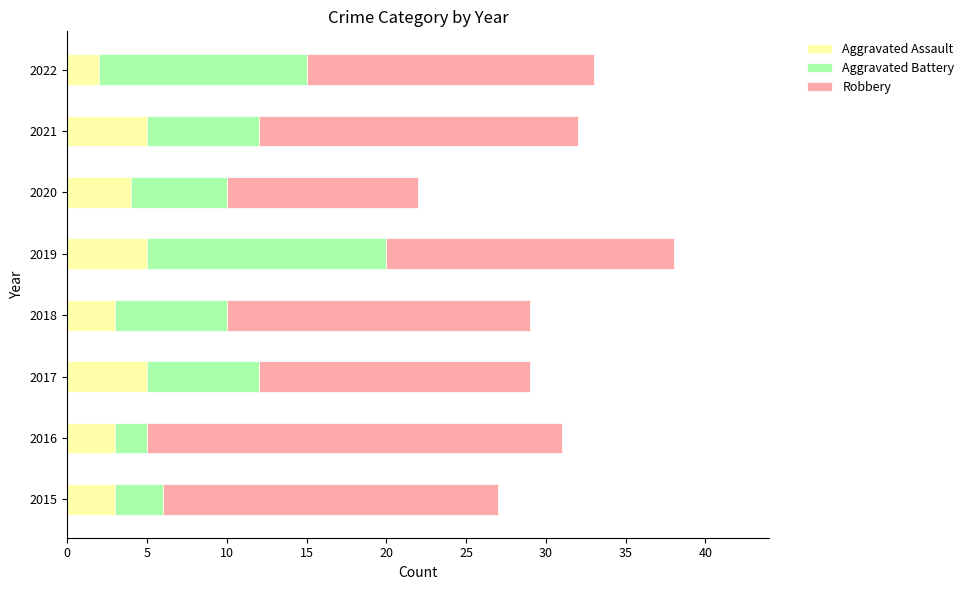

The value of Aggravated Assault at 2019 is 3. True or false?

False